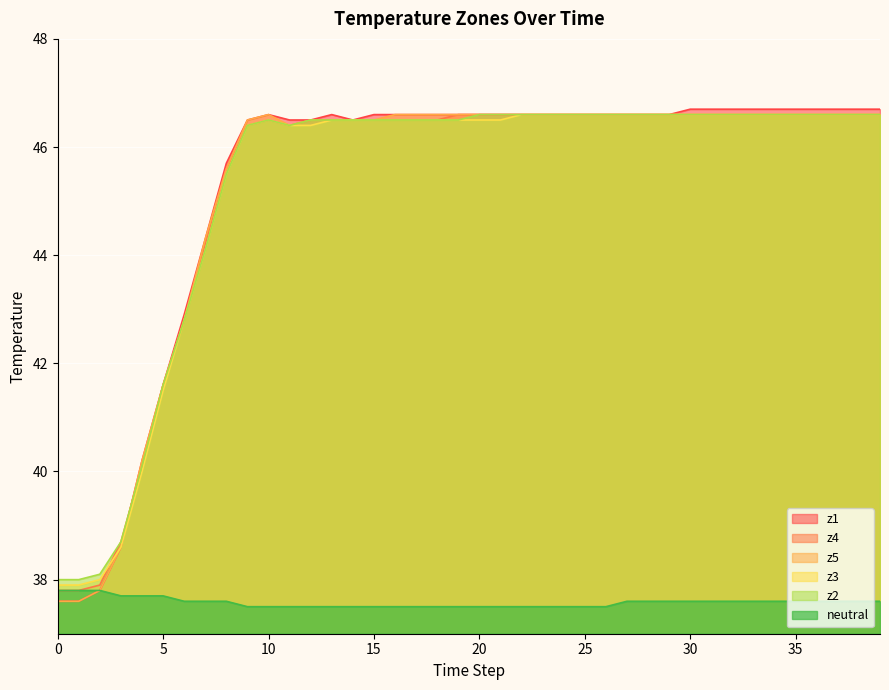

Which series has the widest spread of values?

z1